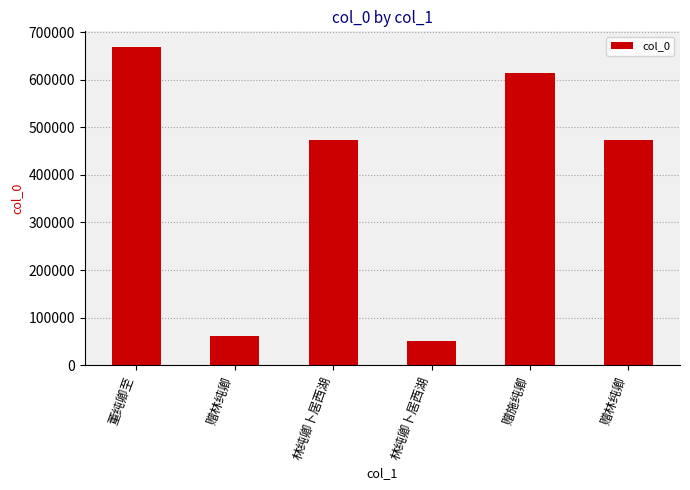

How many bars are there in total?

6